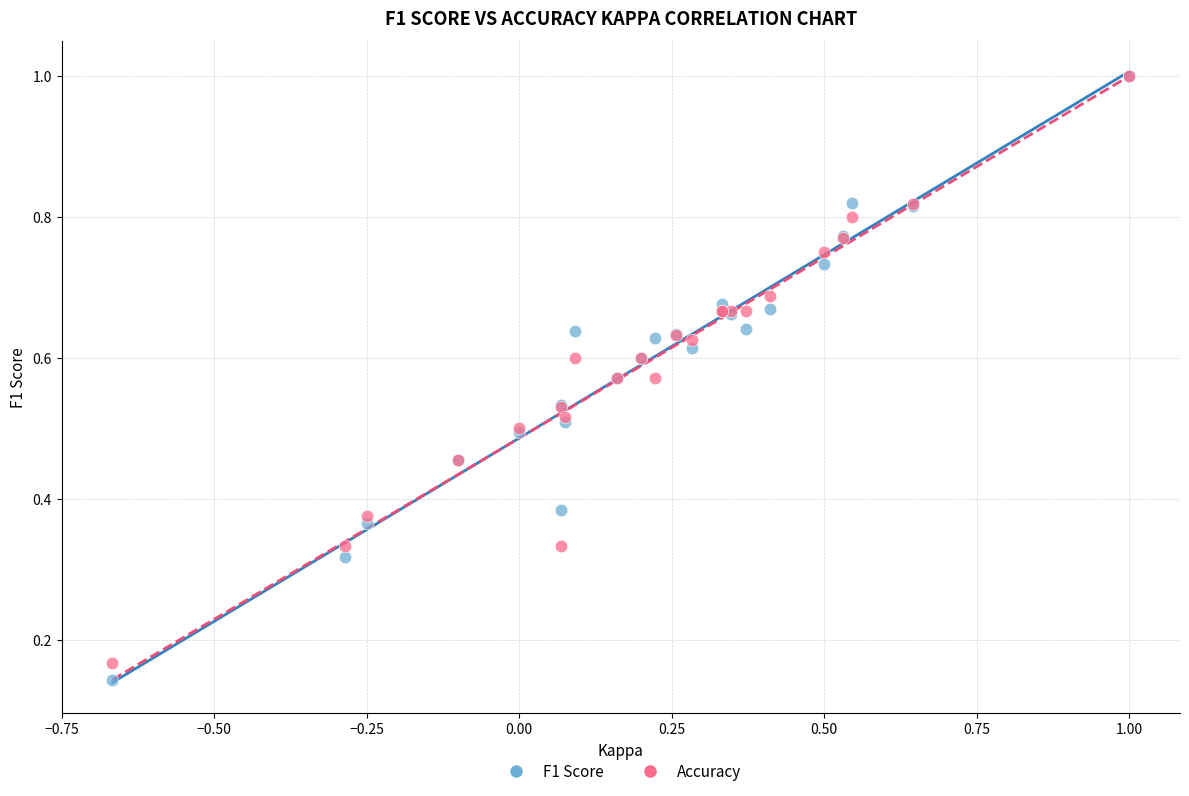

Which series reaches the minimum Y coordinate?

F1 Score